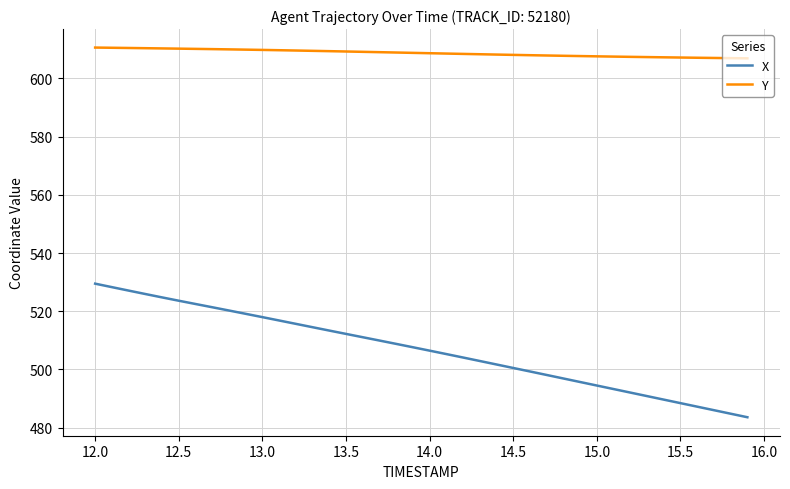

Rank the series by their maximum value, from highest to lowest.

Y, X